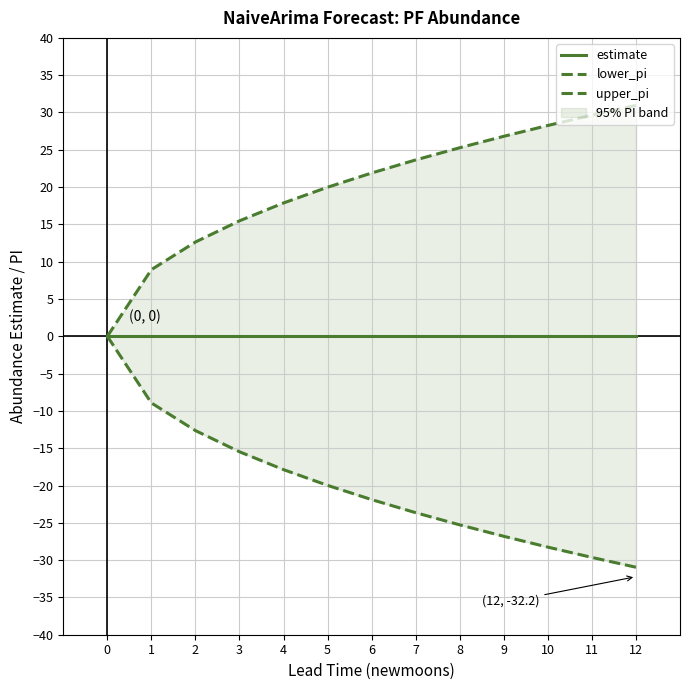

Reading left to right, transcribe all the data shown in this chart.

estimate: 0=0.0	1=0.0	2=0.0	3=0.0	4=0.0	5=0.0	6=0.0	7=0.0	8=0.0	9=0.0	10=0.0	11=0.0	12=0.0
lower_pi: 0=0.0	1=-8.9	2=-12.6	3=-15.5	4=-17.9	5=-20.0	6=-21.9	7=-23.6	8=-25.3	9=-26.8	10=-28.3	11=-29.6	12=-31.0
upper_pi: 0=0.0	1=8.9	2=12.6	3=15.5	4=17.9	5=20.0	6=21.9	7=23.6	8=25.3	9=26.8	10=28.3	11=29.6	12=31.0